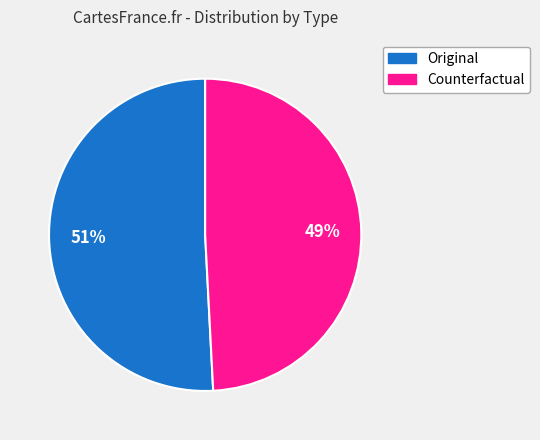

Which category has the smallest portion of the pie?

Counterfactual